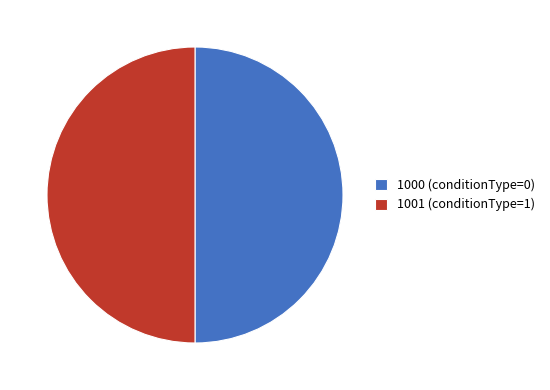

Is the sum of 1000 (conditionType=0) and 1001 (conditionType=1) greater than half?

Yes